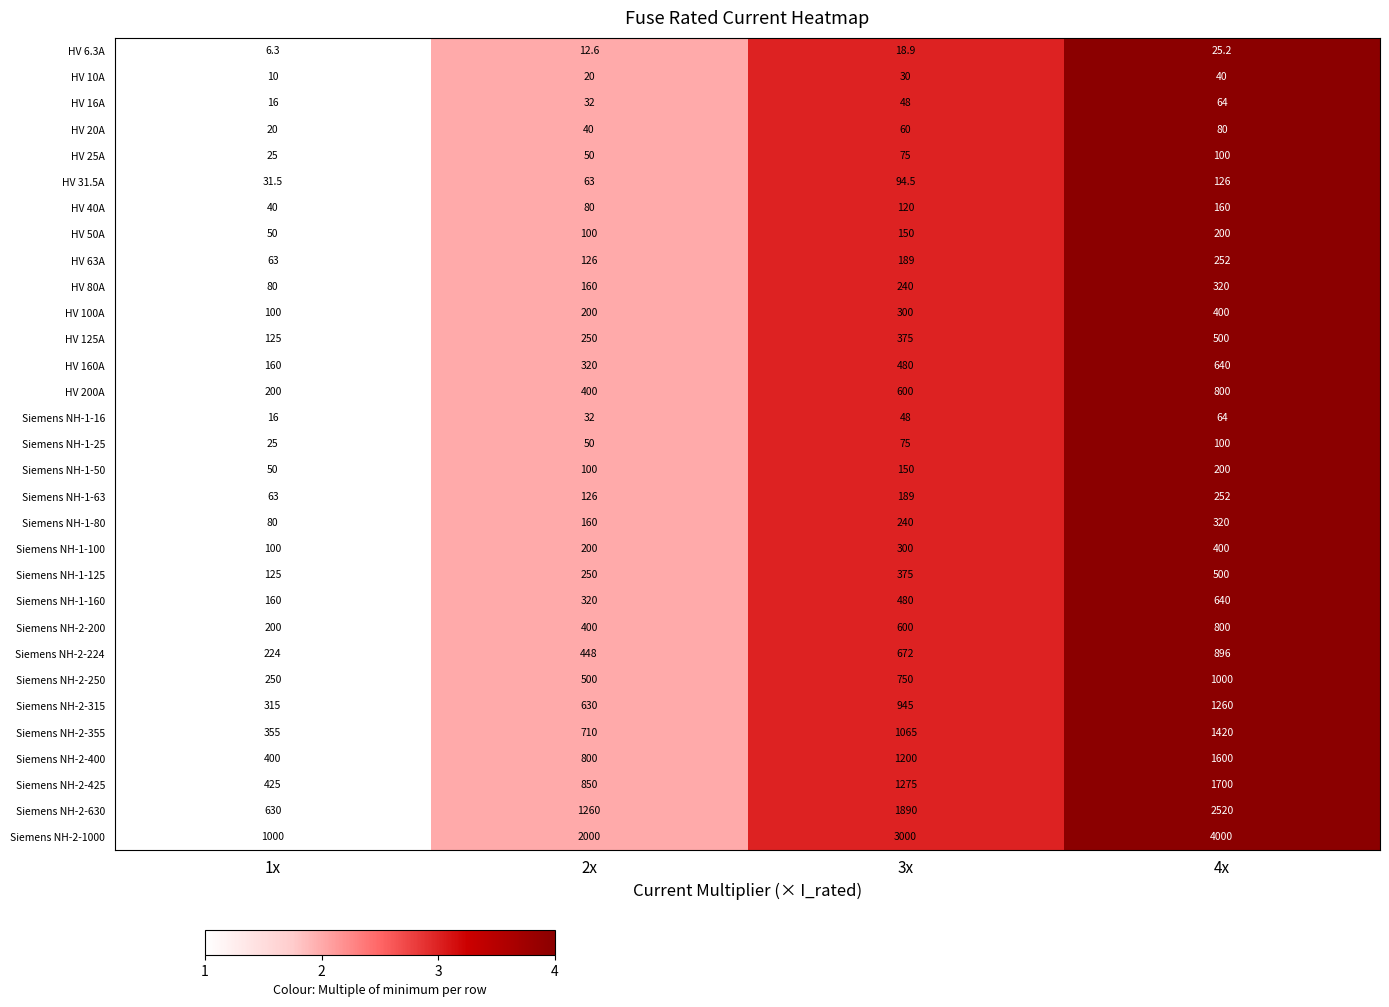

Rank the categories by HV 50A value from lowest to highest.

1x, 2x, 3x, 4x